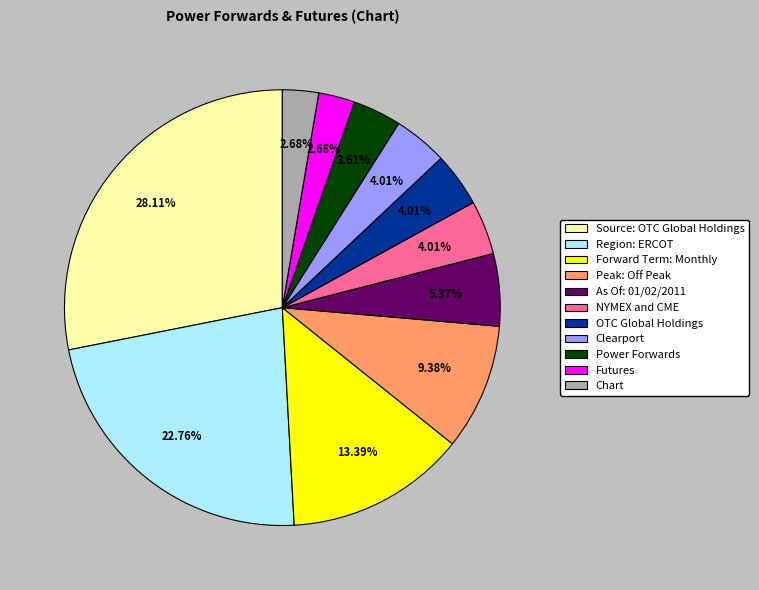

Count the number of slices in the pie.

11